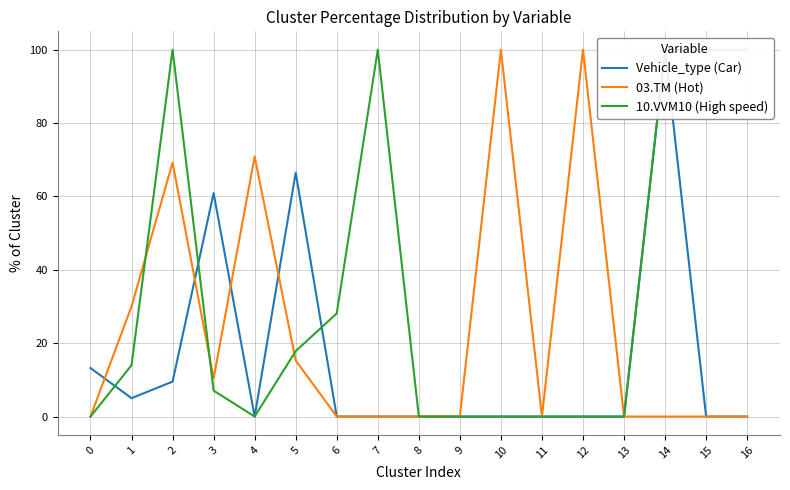

What is the total value across all series at 6?

28.1